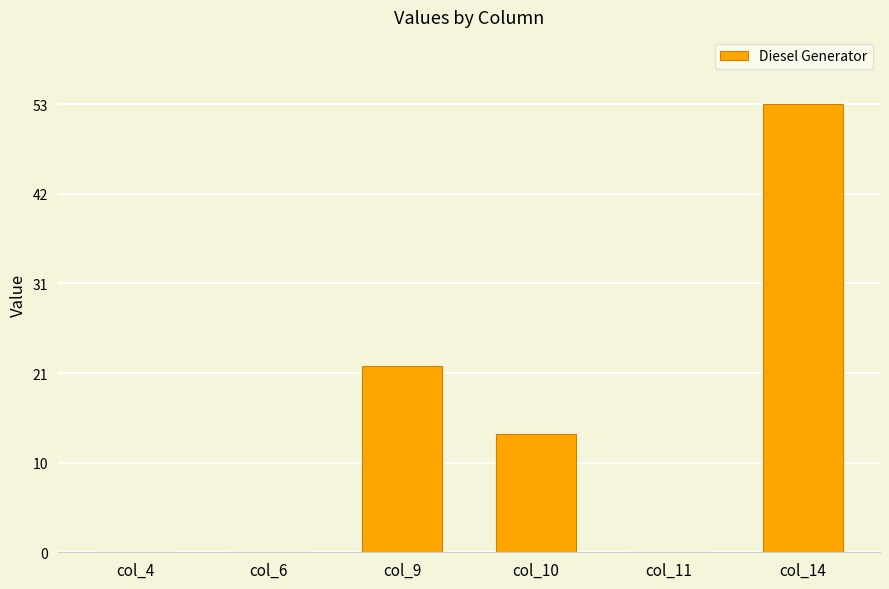

List the labels in order of value, largest first.

col_14, col_9, col_10, col_4, col_6, col_11